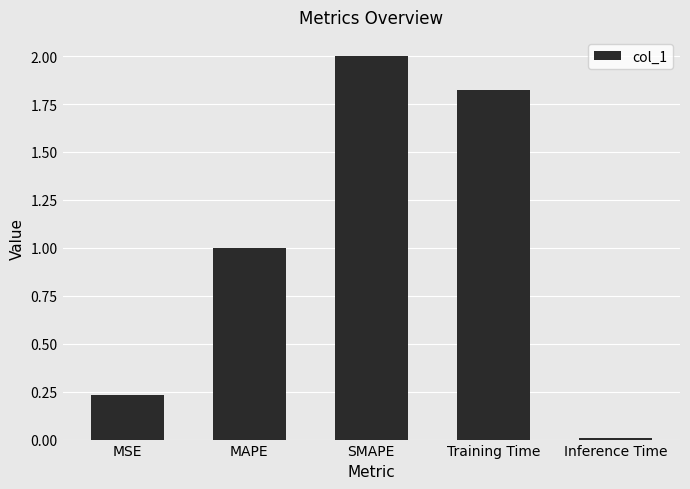

What is the value of the 4th bar from the left?

1.8